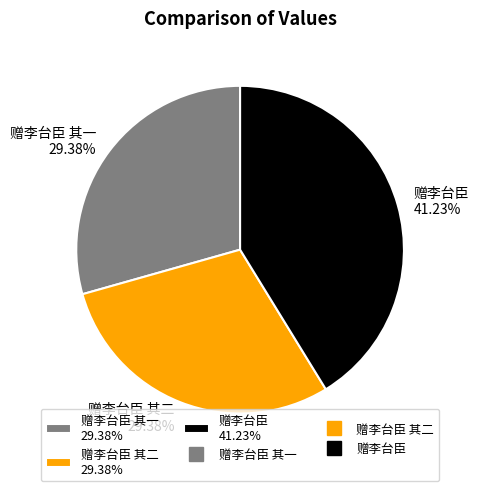

Which has a higher value, 赠李台臣 其二 29.38% or 赠李台臣 41.23%?

赠李台臣 41.23%